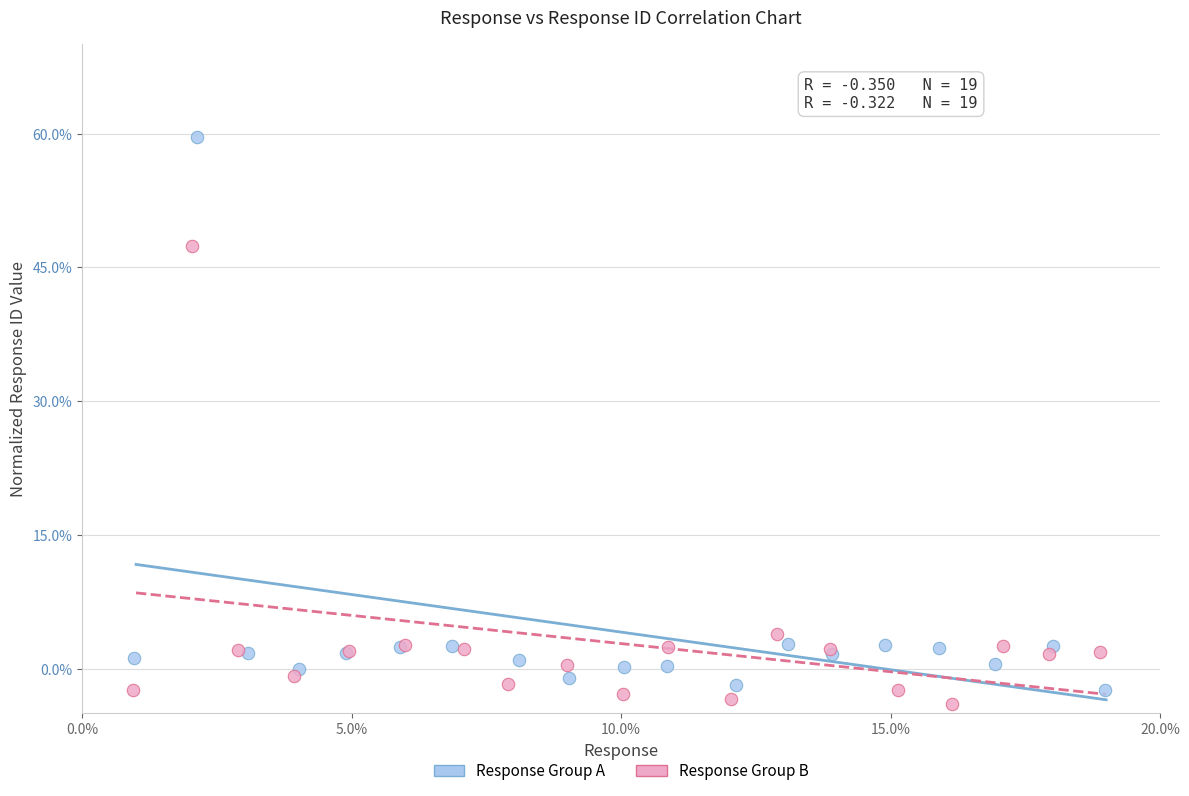

Which series reaches the maximum Y coordinate?

Response Group A